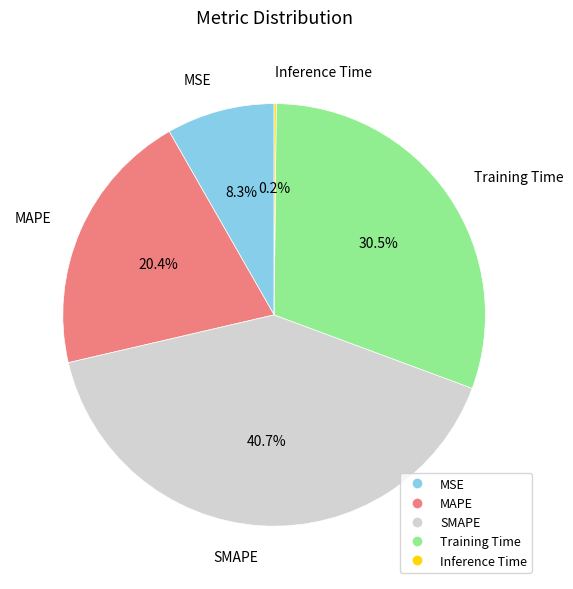

What is the ratio of the value at Training Time to the value at SMAPE?

0.7